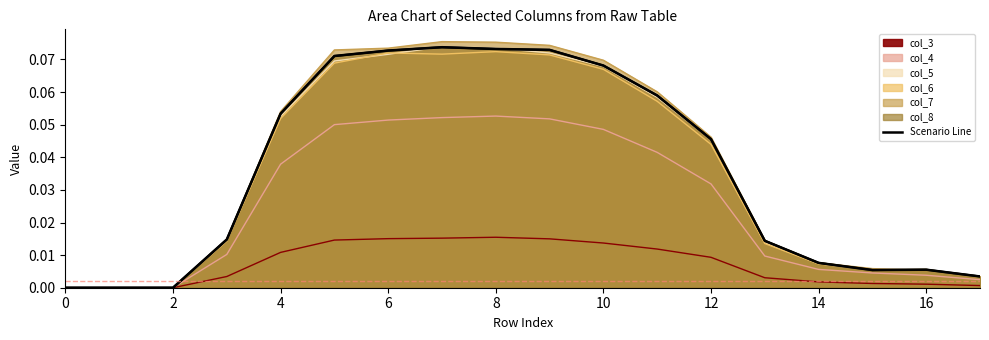

Reading right to left, list all the values displayed in this chart.

0.0	0.0	0.0	0.0	0.0	0.0	0.1	0.1	0.1	0.1	0.1	0.1	0.1	0.1	0.0	0.0	0.0	0.0